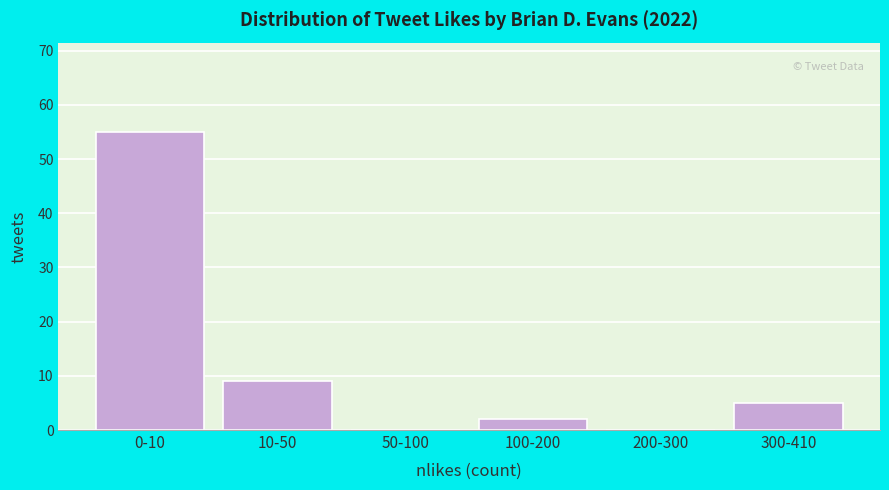

Reading left to right, transcribe all the data shown in this chart.

0-10=55	10-50=9	50-100=0	100-200=2	200-300=0	300-410=5